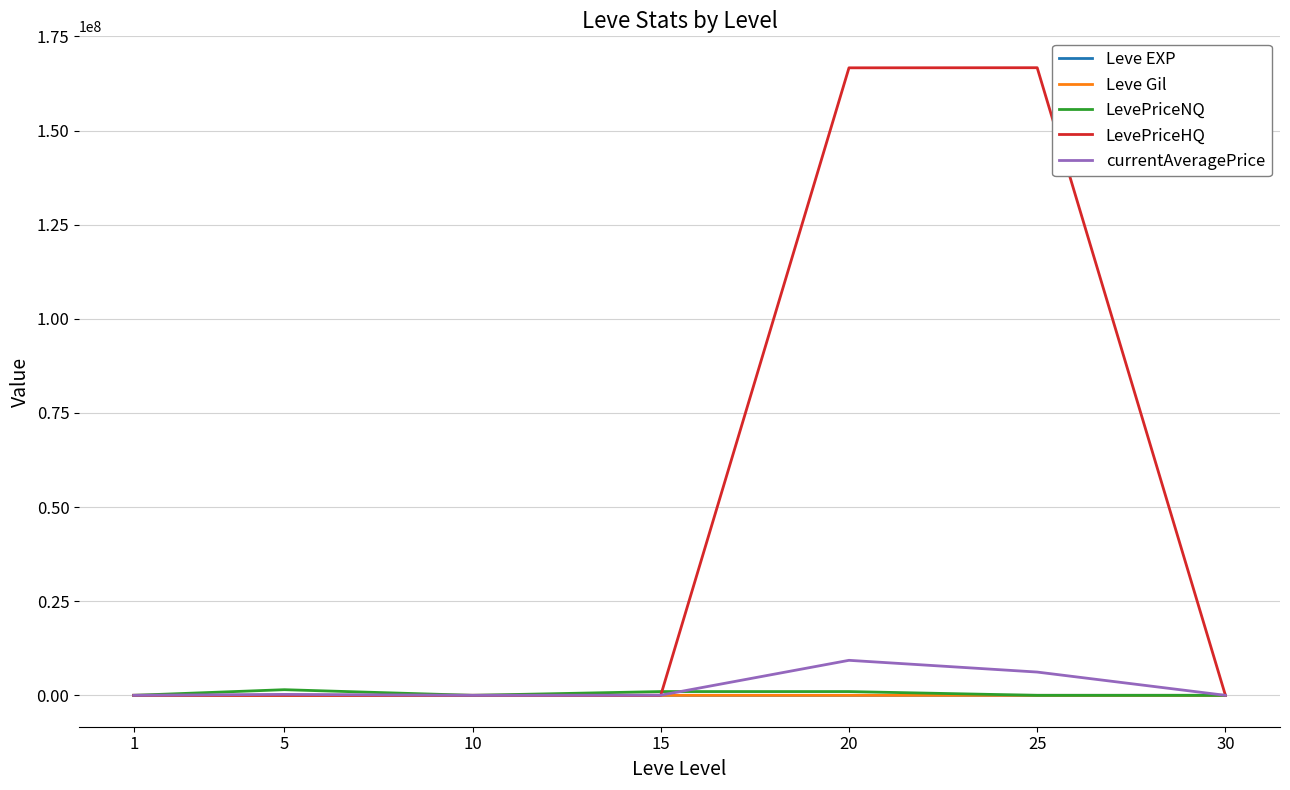

The value of currentAveragePrice at 25 is 6184244.5. True or false?

True